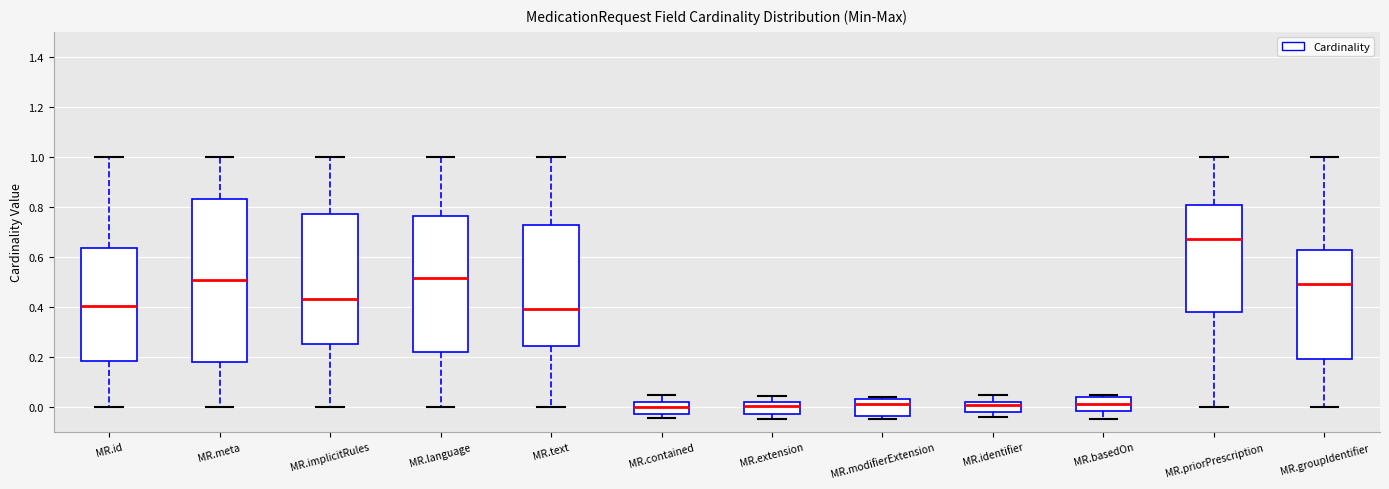

Reading left to right, transcribe this box plot: for each box, give where its median line is, the range the box spans, and where its two whiskers end, as read against the y-axis. The values are not printed on the chart, so give them approximately, as read against the axis.

MR.id: median 0.40, box 0.18 to 0.64, whiskers 0.00 to 1.00
MR.meta: median 0.50, box 0.18 to 0.84, whiskers 0.00 to 1.00
MR.implicitRules: median 0.44, box 0.26 to 0.78, whiskers 0.00 to 1.00
MR.language: median 0.52, box 0.22 to 0.76, whiskers 0.00 to 1.00
MR.text: median 0.40, box 0.24 to 0.72, whiskers 0.00 to 1.00
MR.contained: median 0.00, box -0.02 to 0.02, whiskers -0.04 to 0.04
MR.extension: median 0.00, box -0.02 to 0.02, whiskers -0.04 to 0.04
MR.modifierExtension: median 0.02, box -0.04 to 0.04, whiskers -0.04 (just below the box's lower edge) to 0.04 (just above the box's upper edge)
MR.identifier: median 0.00, box -0.02 to 0.02, whiskers -0.04 to 0.04
MR.basedOn: median 0.02, box -0.02 to 0.04, whiskers -0.04 to 0.04
MR.priorPrescription: median 0.68, box 0.38 to 0.80, whiskers 0.00 to 1.00
MR.groupIdentifier: median 0.50, box 0.20 to 0.62, whiskers 0.00 to 1.00